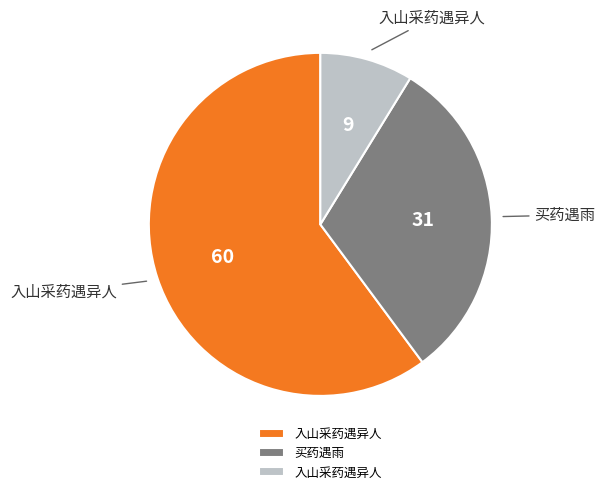

Does any single category account for the majority?

Yes